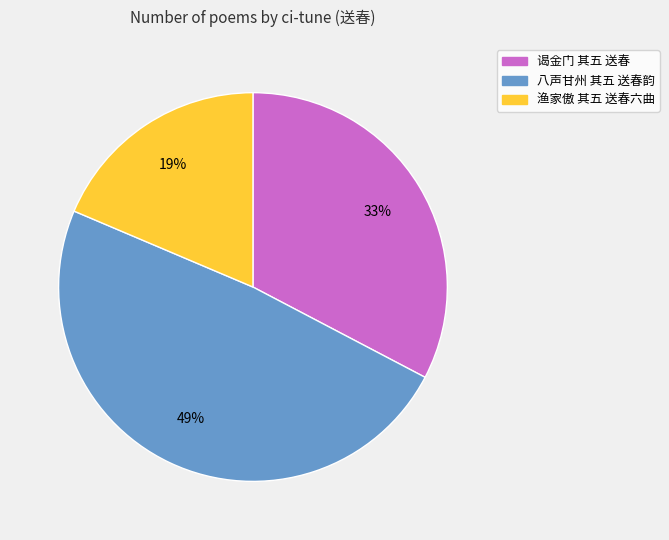

The 渔家傲 其五 送春六曲 slice represents 25% of the pie. True or false?

False